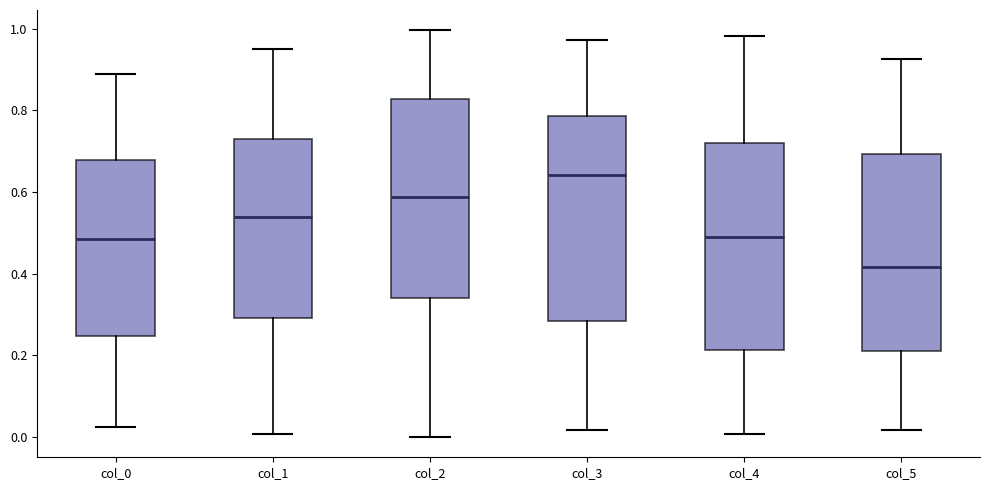

Reading left to right, read every box against the y-axis: the position of its median line, the range the box covers, and the ends of its whiskers. The values are not printed on the chart, so give them approximately, as read against the axis.

col_0: median 0.48, box 0.24 to 0.68, whiskers 0.02 to 0.88
col_1: median 0.54, box 0.30 to 0.72, whiskers 0.00 to 0.96
col_2: median 0.58, box 0.34 to 0.82, whiskers 0.00 to 1.00
col_3: median 0.64, box 0.28 to 0.78, whiskers 0.02 to 0.98
col_4: median 0.48, box 0.22 to 0.72, whiskers 0.00 to 0.98
col_5: median 0.42, box 0.20 to 0.70, whiskers 0.02 to 0.92